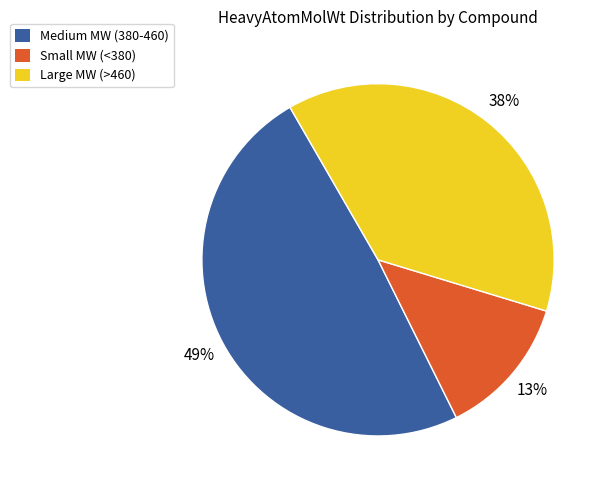

To the nearest percent, what is the difference between the largest and smallest slice percentages?

36%